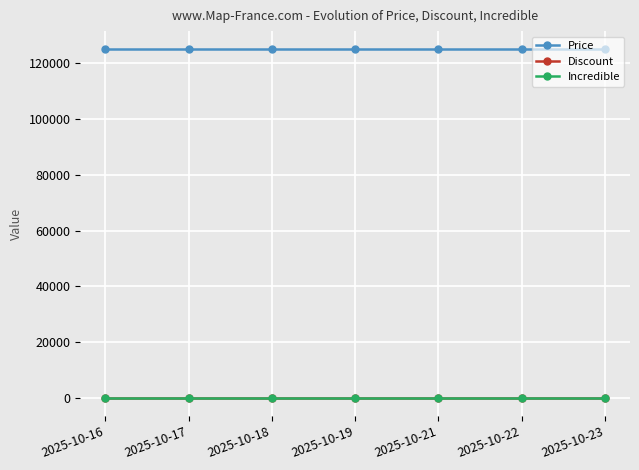

Is the value of Discount at 2025-10-21 greater than the value of Price at 2025-10-18?

No